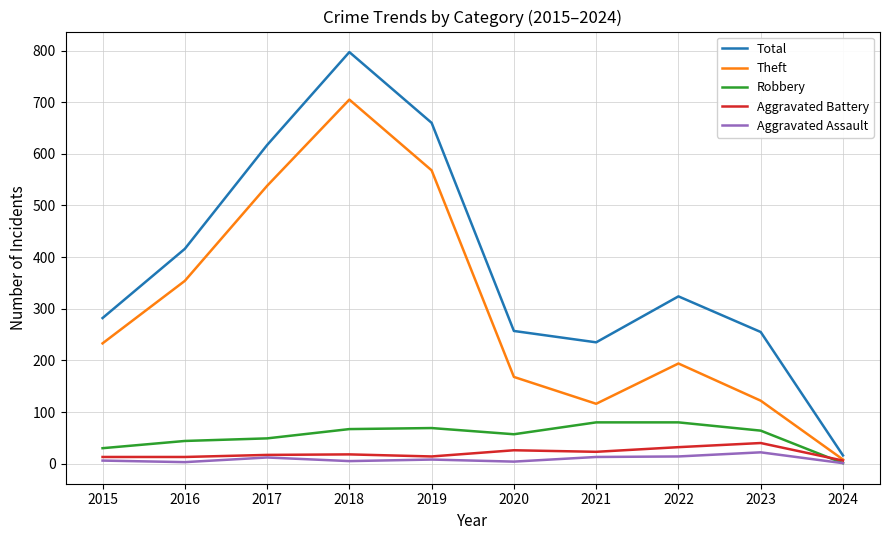

Which series has the largest total across all categories?

Total